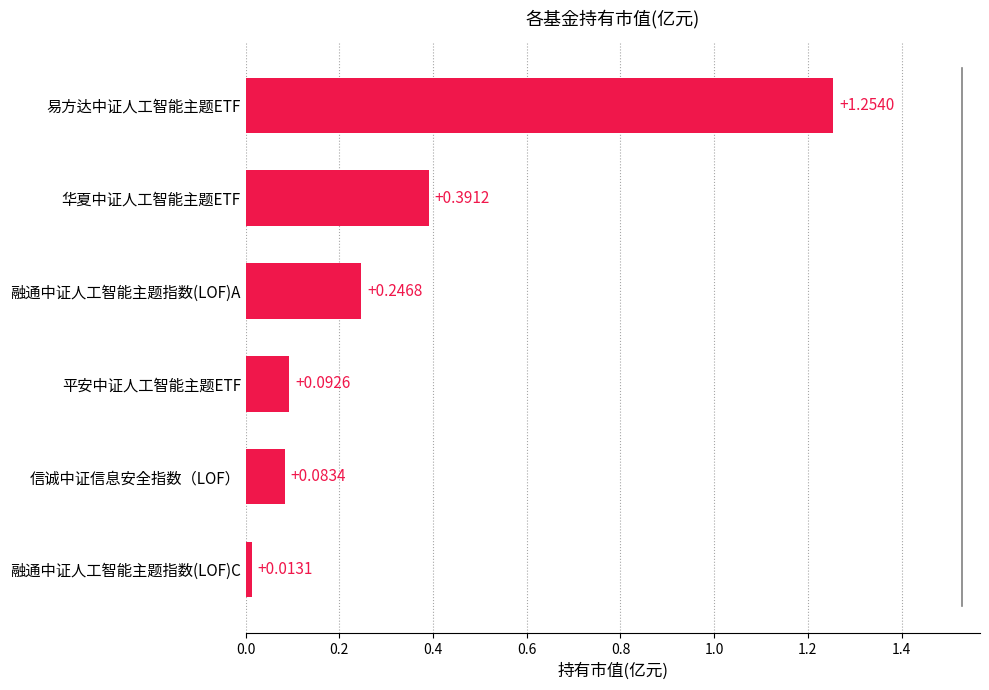

Count the number of data series in this chart.

1